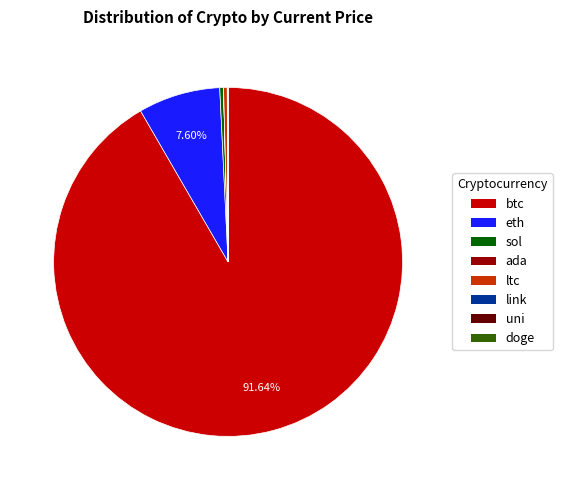

Which slice represents more than half of the pie?

btc